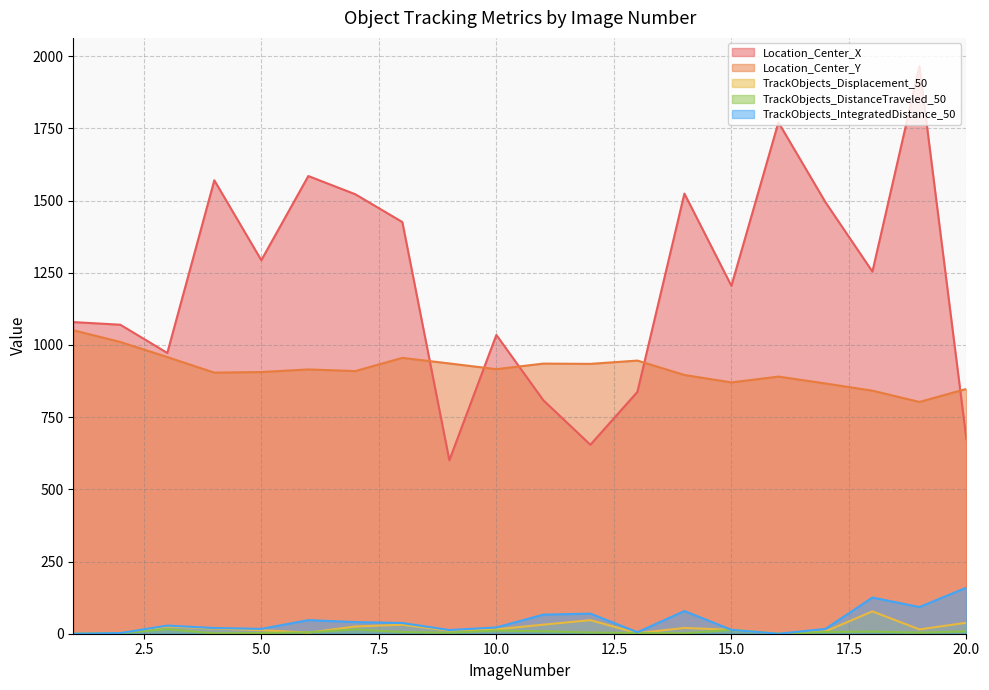

Between 4 and 14, which series saw the biggest shift?

TrackObjects_IntegratedDistance_50